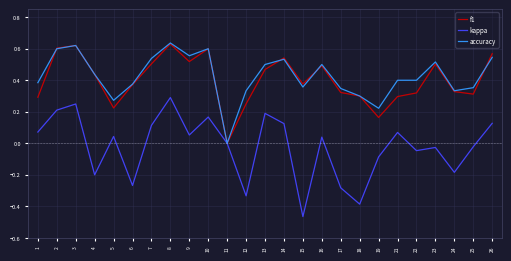

The f1 series shows 0.2 at 12. True or false?

True